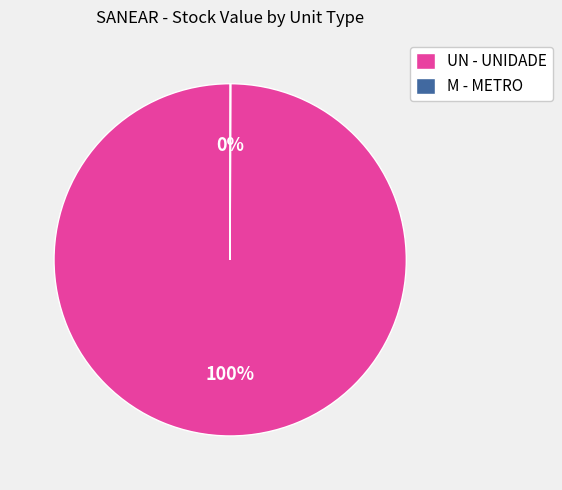

Is there any slice that represents more than half of the pie?

Yes